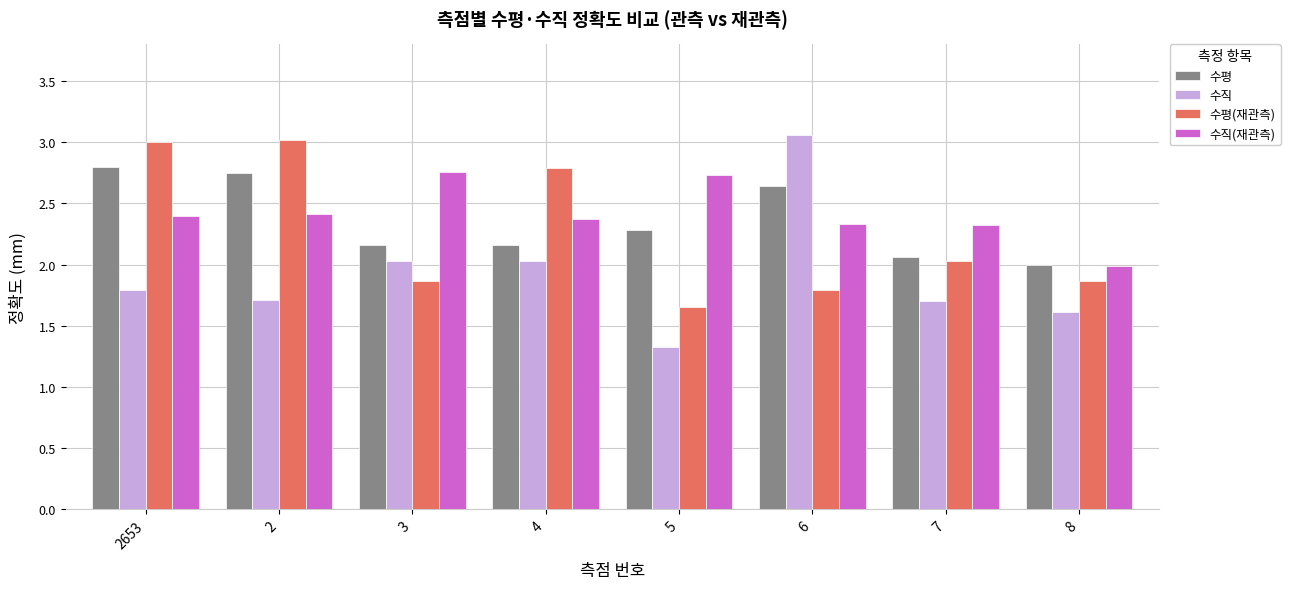

At which label does 수직(재관측) first exceed 2?

2653